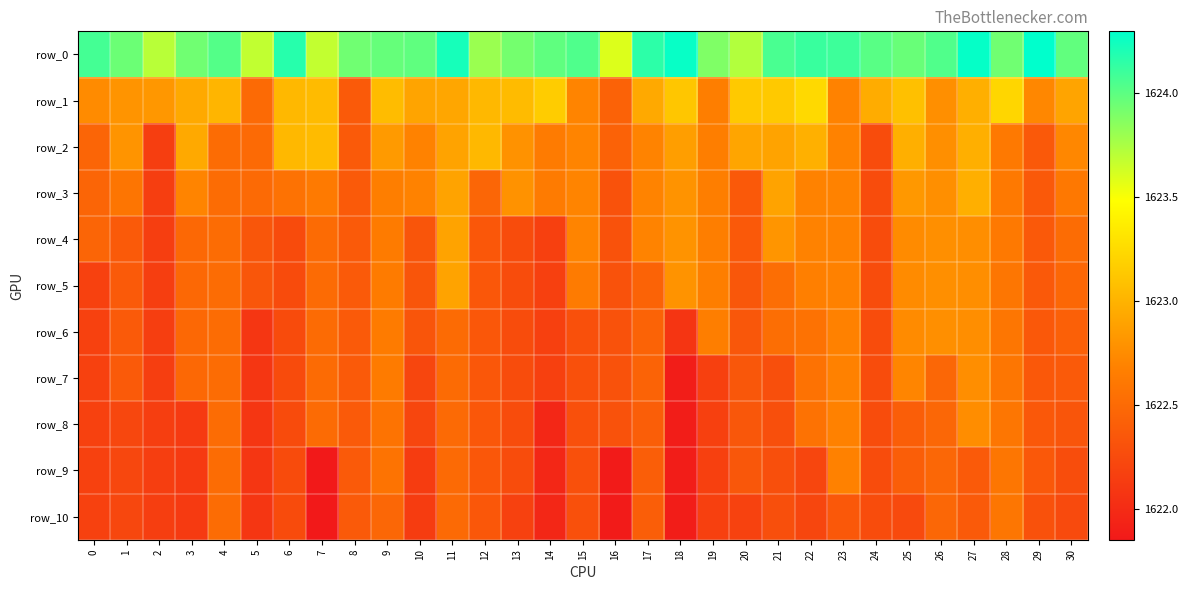

Count the number of categories in the chart.

31